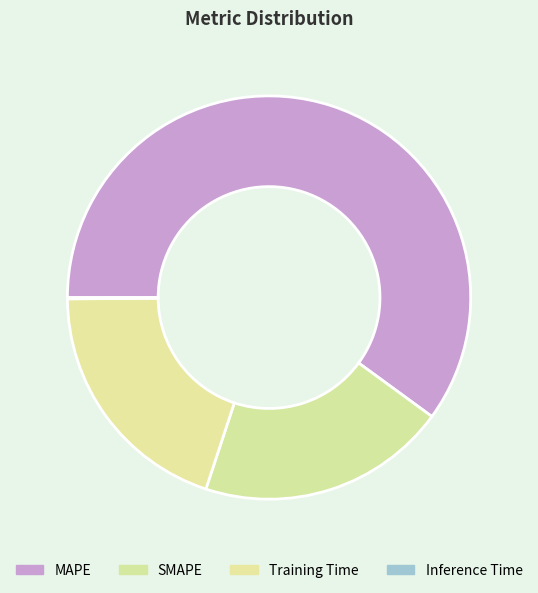

To the nearest percent, what portion does MAPE represent?

60%